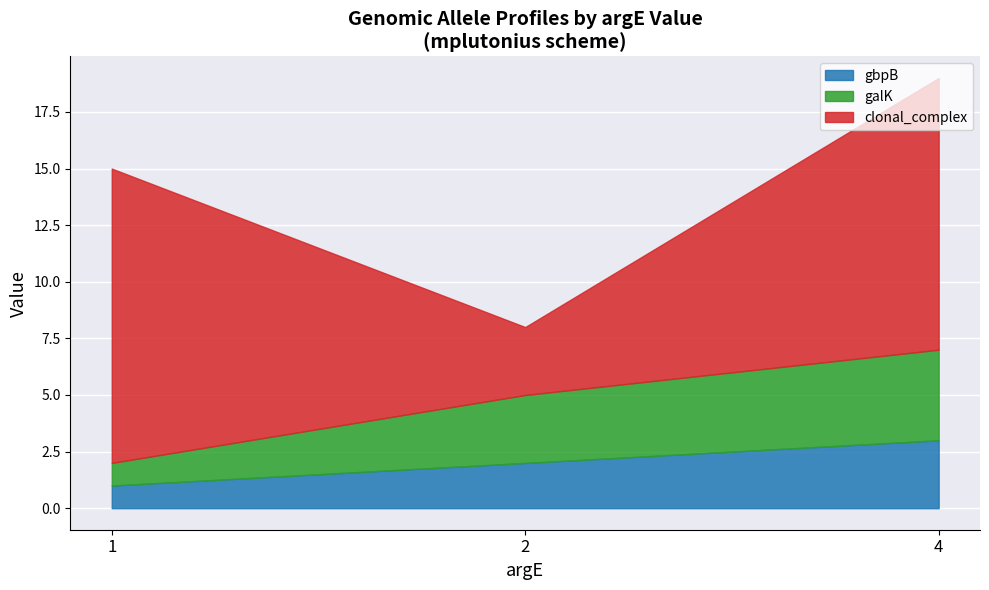

Reading left to right, list all the values displayed in this chart.

gbpB: 1	2	3
galK: 1	3	4
clonal_complex: 13	3	12